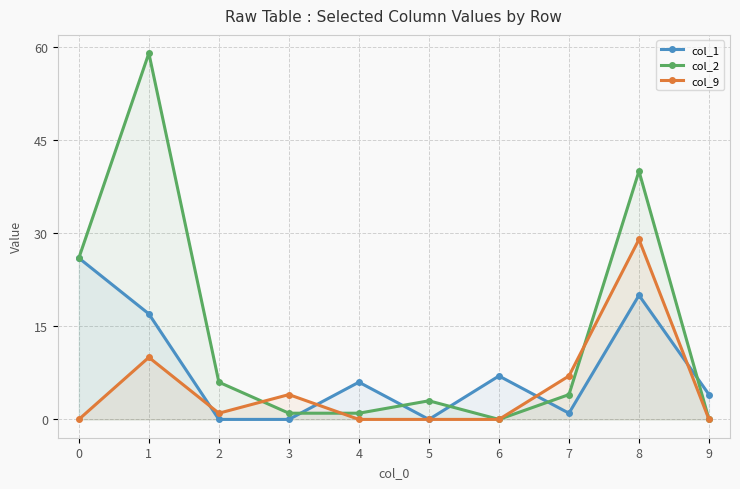

Which series has the largest range (max minus min)?

col_2